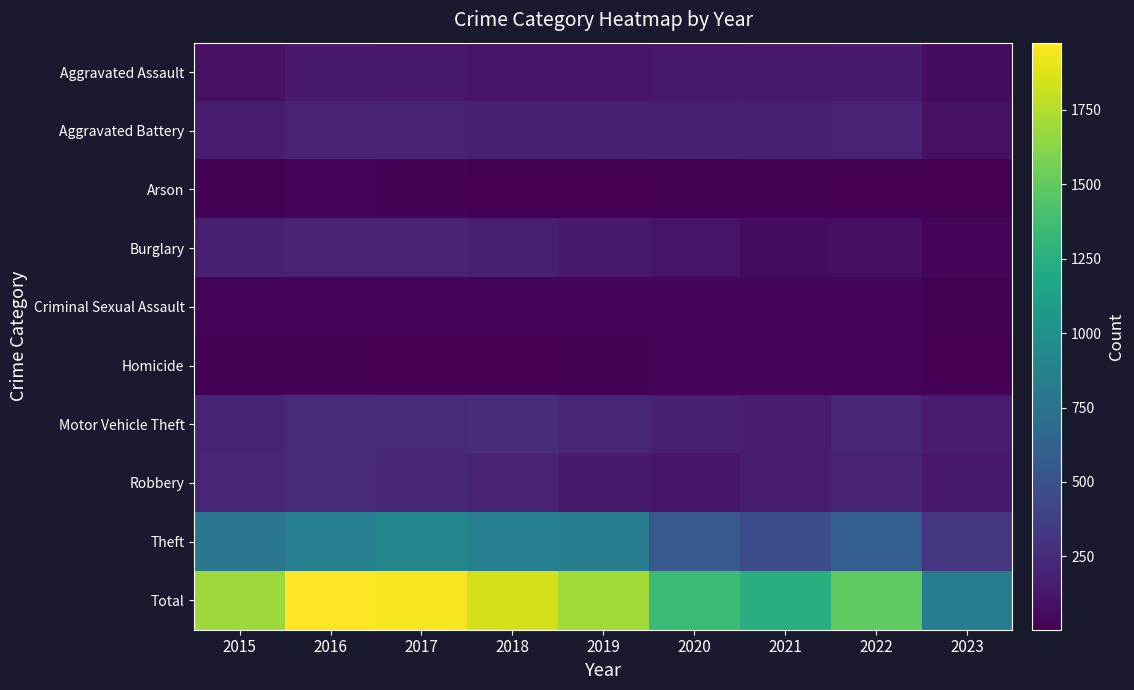

Which category has the lowest value across all series?

2023